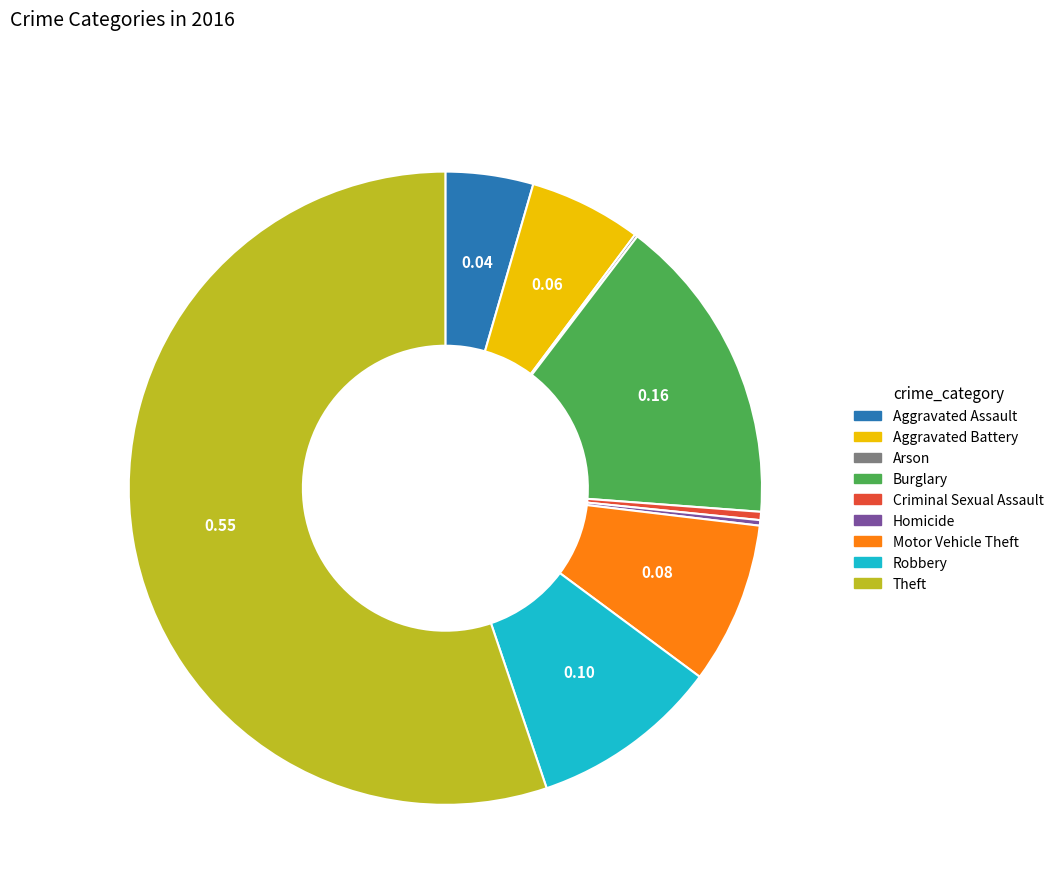

Which slice is the largest?

Theft